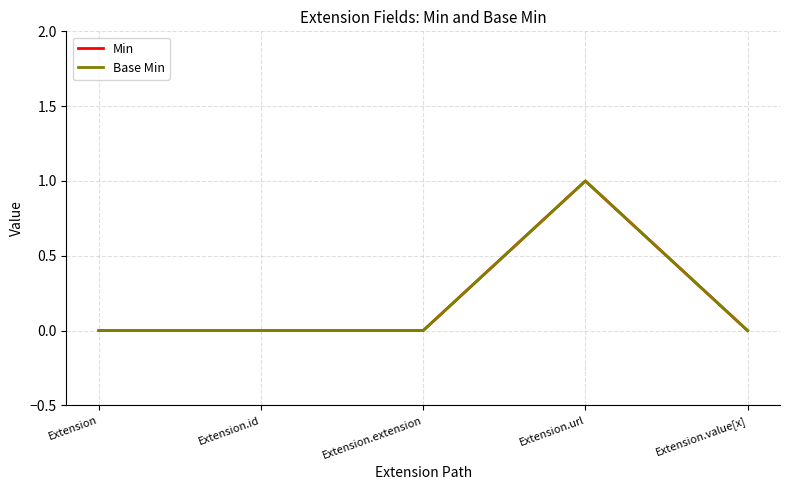

Is this an area chart (filled region under the line)?

No